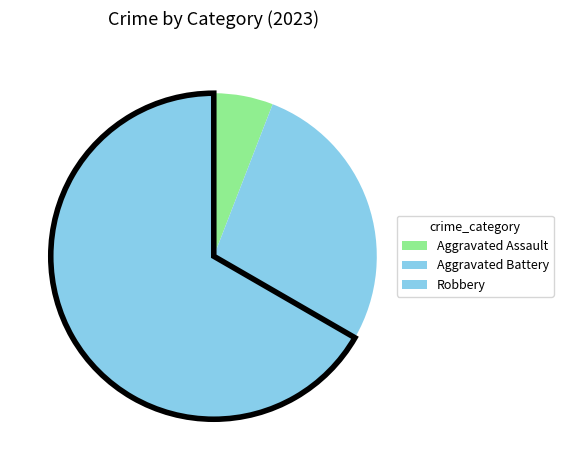

Which slice is the largest?

Robbery